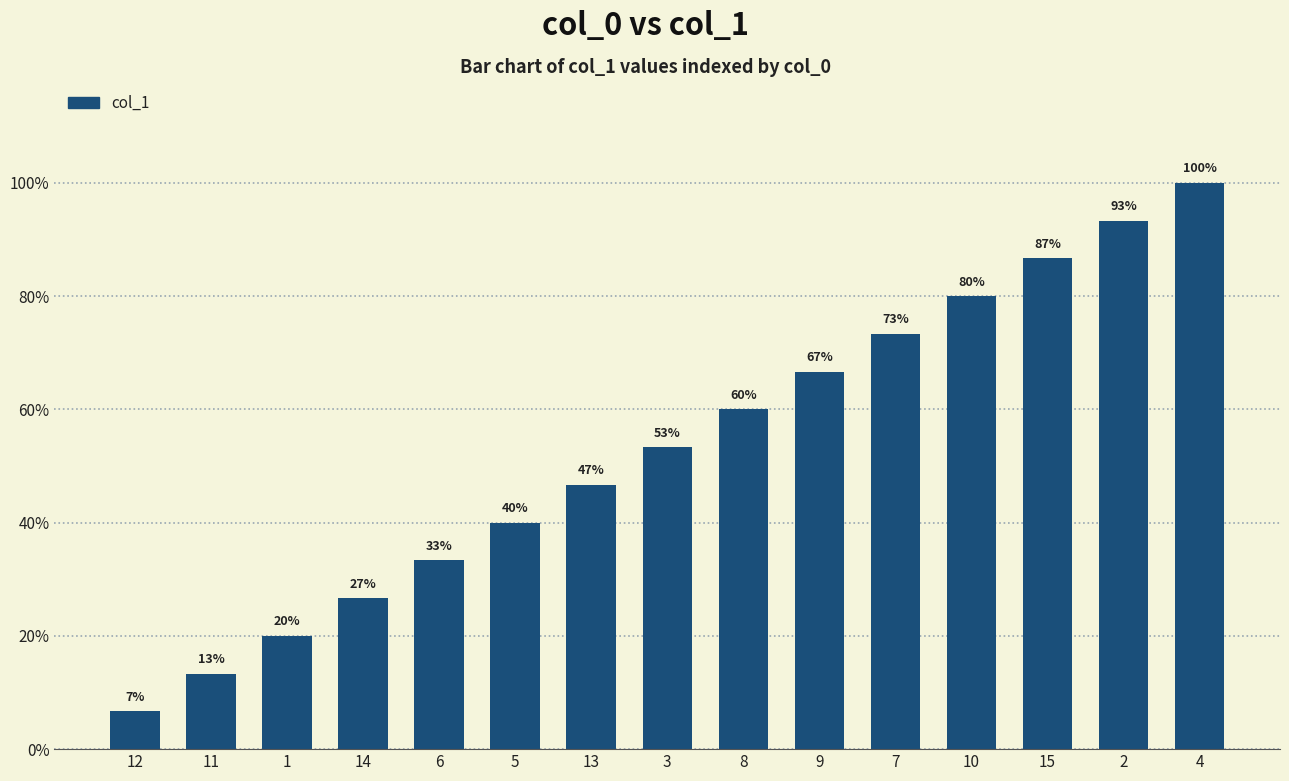

Does the chart contain any negative values?

No